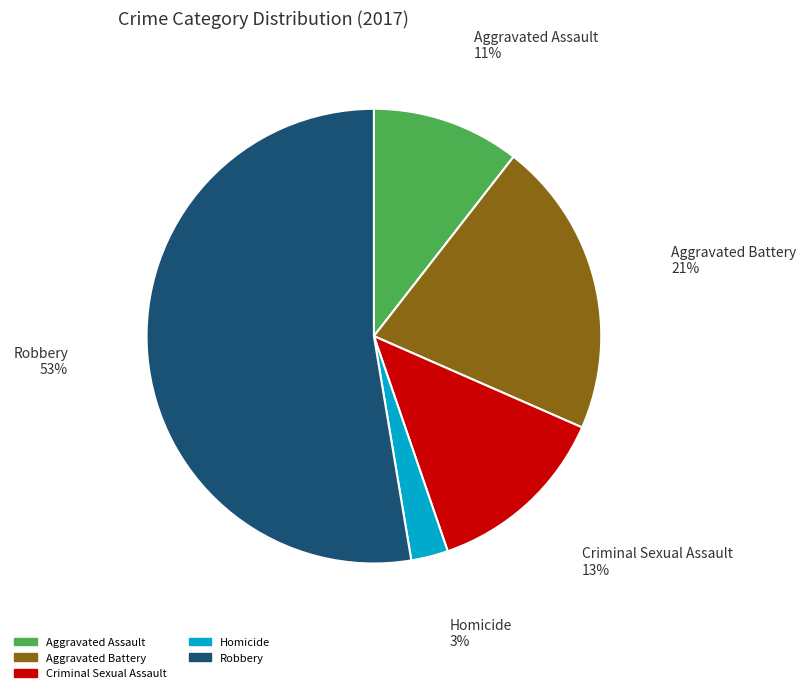

To the nearest percent, what is the difference between the largest and smallest slice percentages?

50%